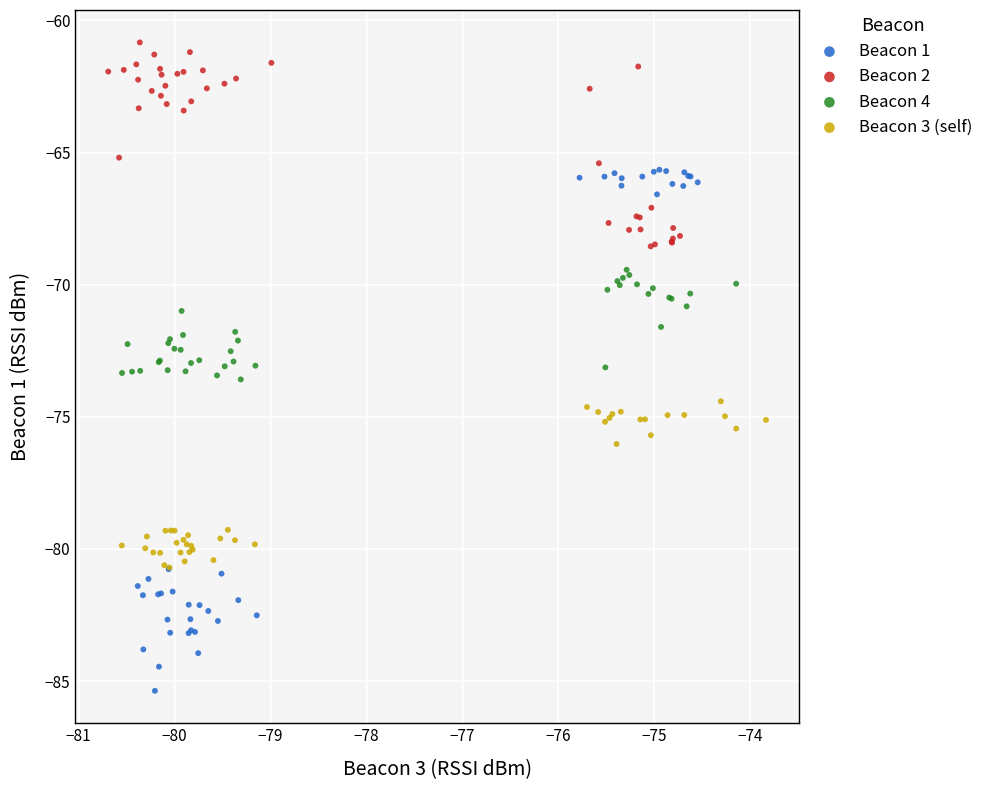

What are all the series names shown in the legend?

Beacon 1, Beacon 2, Beacon 4, Beacon 3 (self)